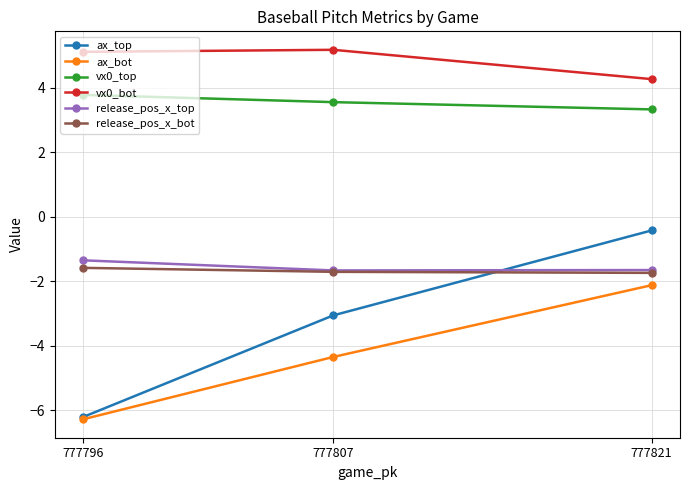

Does the chart display data point markers on the line(s)?

Yes